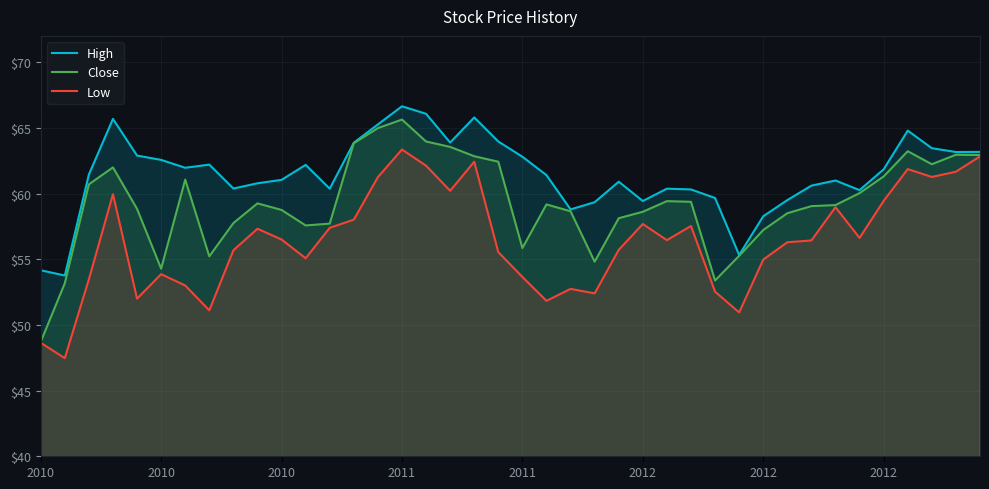

What are all the series names shown in the legend?

High, Close, Low